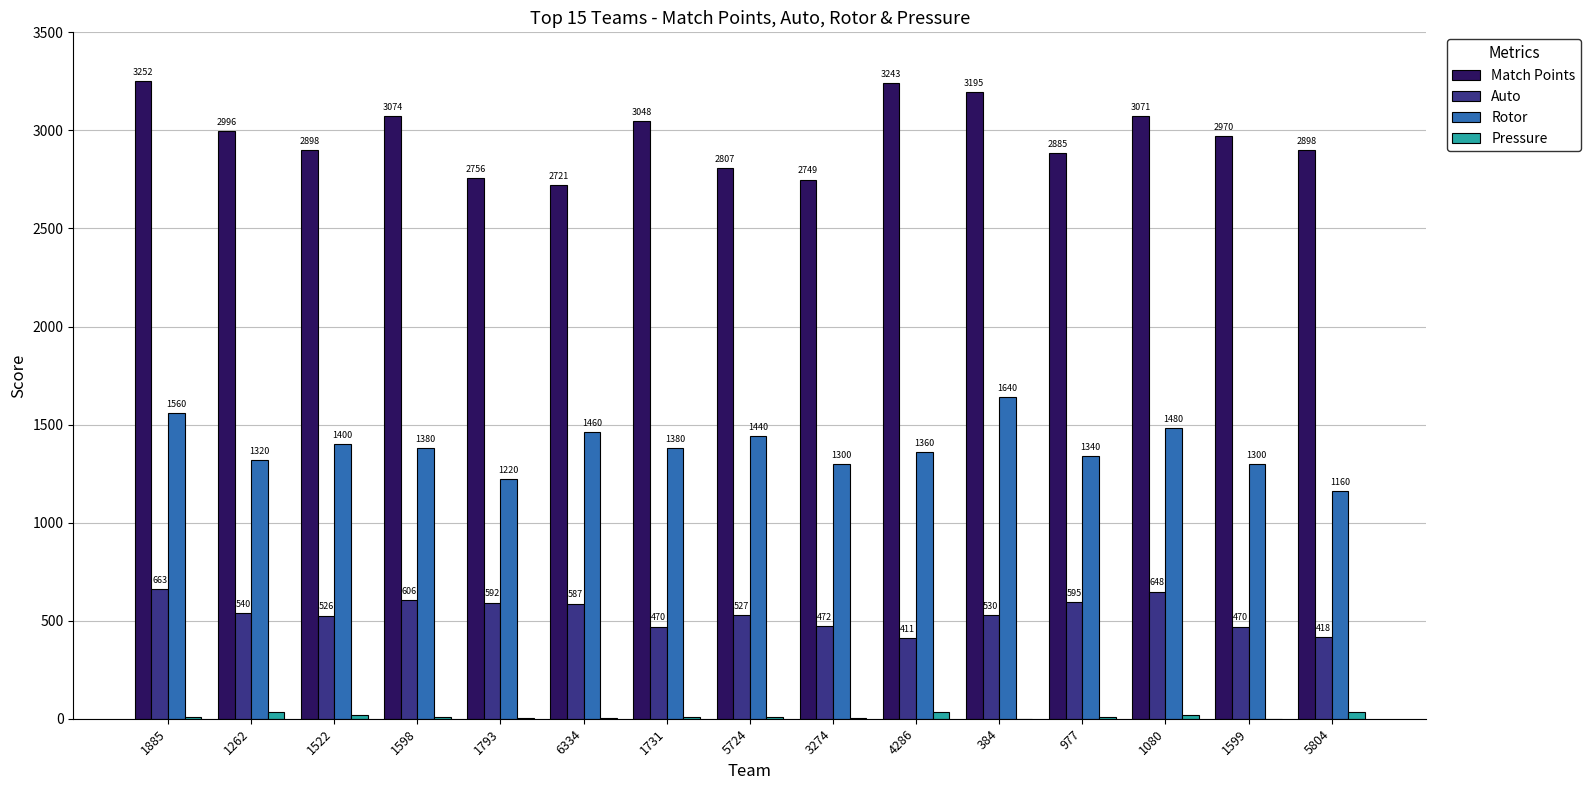

At which label does Match Points first exceed 2970?

1885